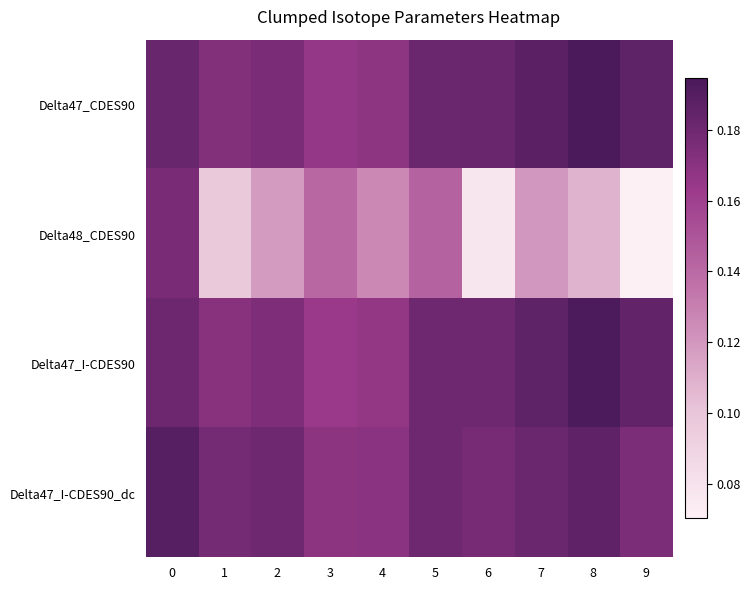

Reading left to right, transcribe all the data shown in this chart.

Delta47_CDES90: 0=0.2	1=0.2	2=0.2	3=0.2	4=0.2	5=0.2	6=0.2	7=0.2	8=0.2	9=0.2
Delta48_CDES90: 0=0.2	1=0.1	2=0.1	3=0.1	4=0.1	5=0.1	6=0.1	7=0.1	8=0.1	9=0.1
Delta47_I-CDES90: 0=0.2	1=0.2	2=0.2	3=0.2	4=0.2	5=0.2	6=0.2	7=0.2	8=0.2	9=0.2
Delta47_I-CDES90_dc: 0=0.2	1=0.2	2=0.2	3=0.2	4=0.2	5=0.2	6=0.2	7=0.2	8=0.2	9=0.2